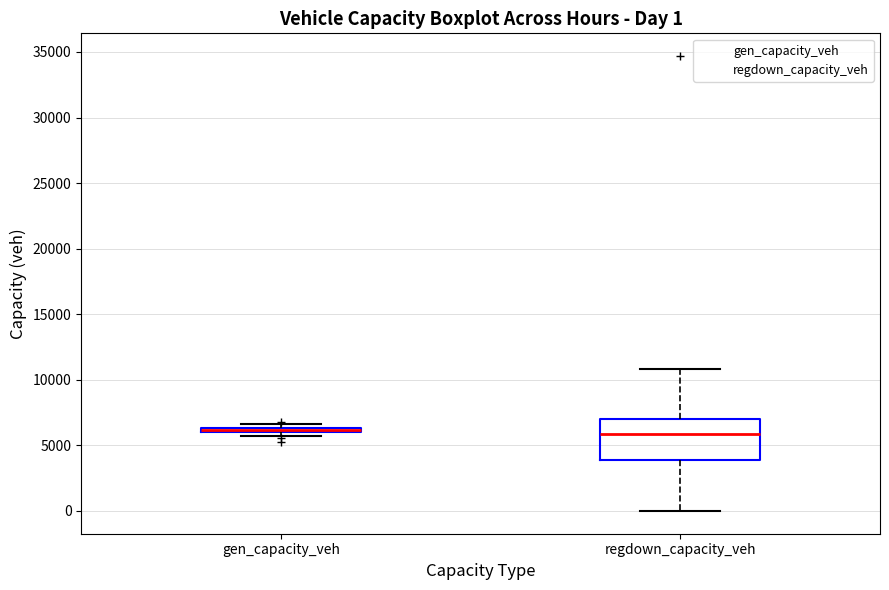

Which box is the tallest, from its lower edge to its upper edge?

regdown_capacity_veh